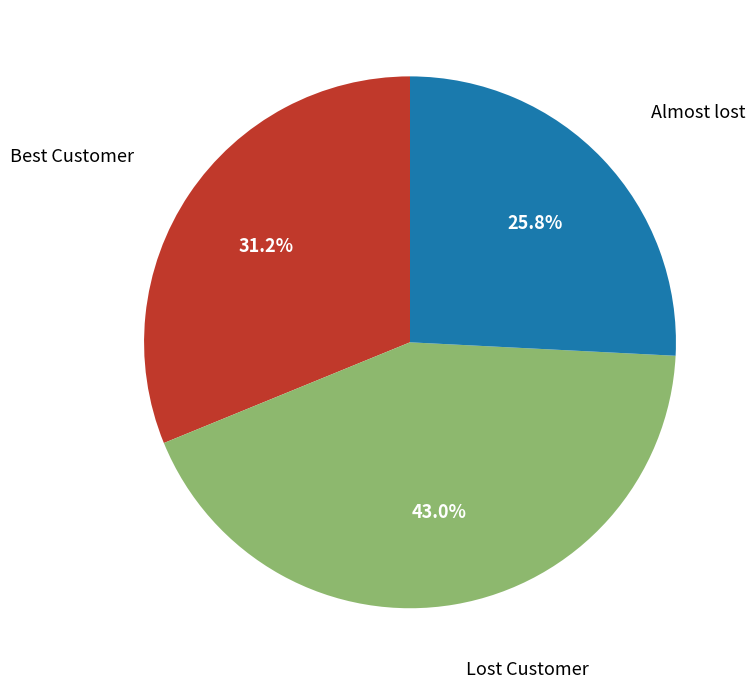

Is there any slice that represents more than half of the pie?

No